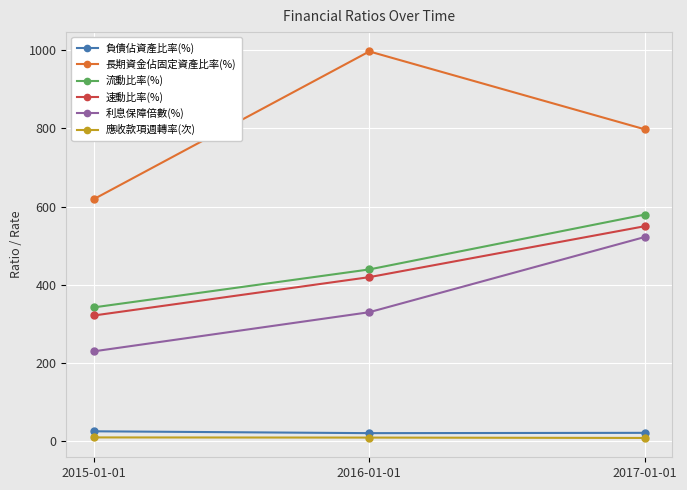

What position from the right is 2016-01-01?

2